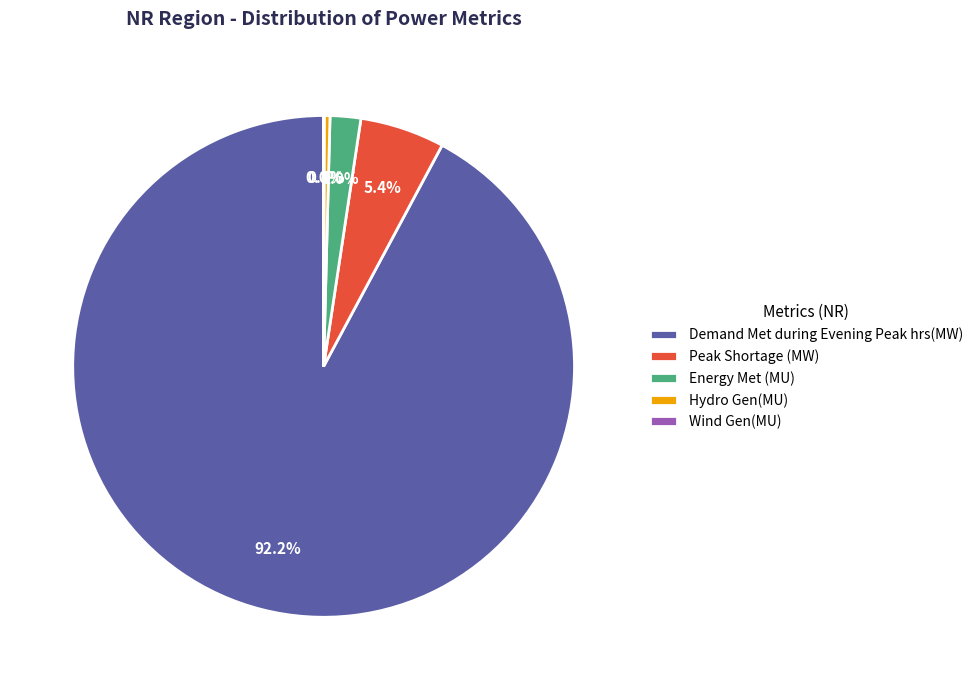

Which has a higher value, Demand Met during Evening Peak hrs(MW) or Energy Met (MU)?

Demand Met during Evening Peak hrs(MW)